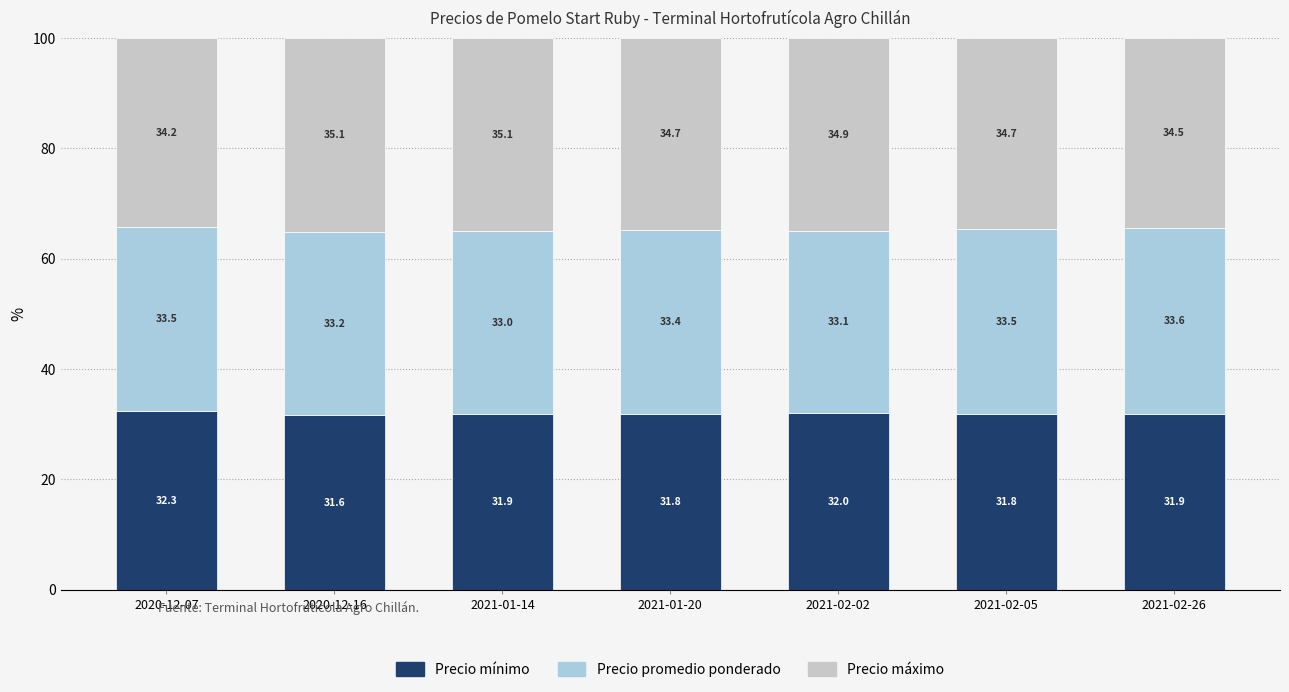

What is the sum of all Precio mínimo values?

223.3